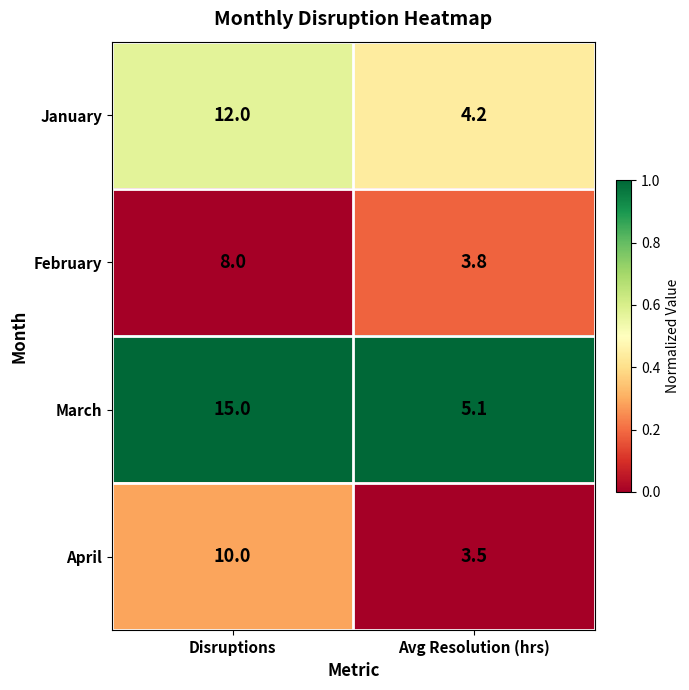

At which label does April reach its peak?

Disruptions